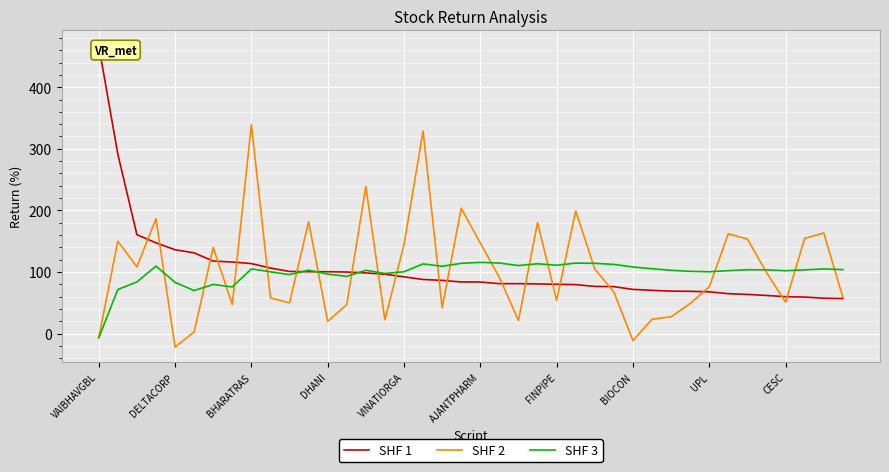

What is the sum of all SHF 3 values?

3946.8